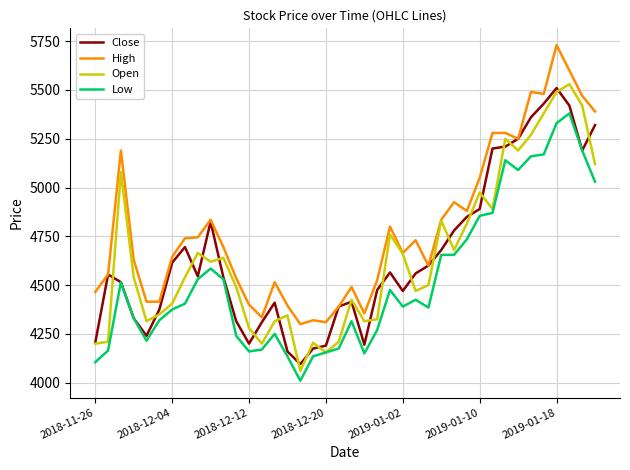

Which series has the largest total across all categories?

High